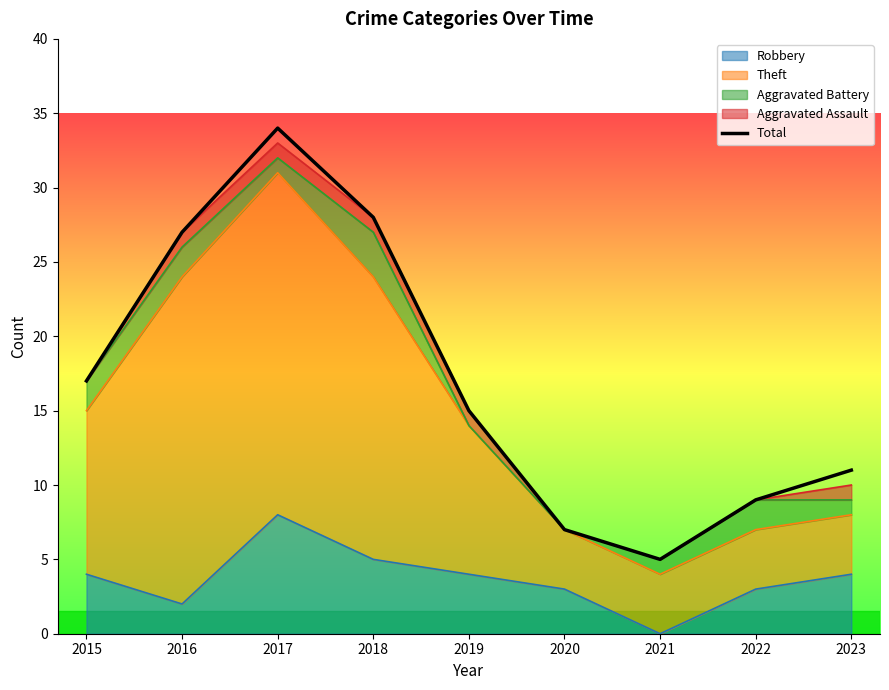

Is it true that the value at 2022 is 6?

False